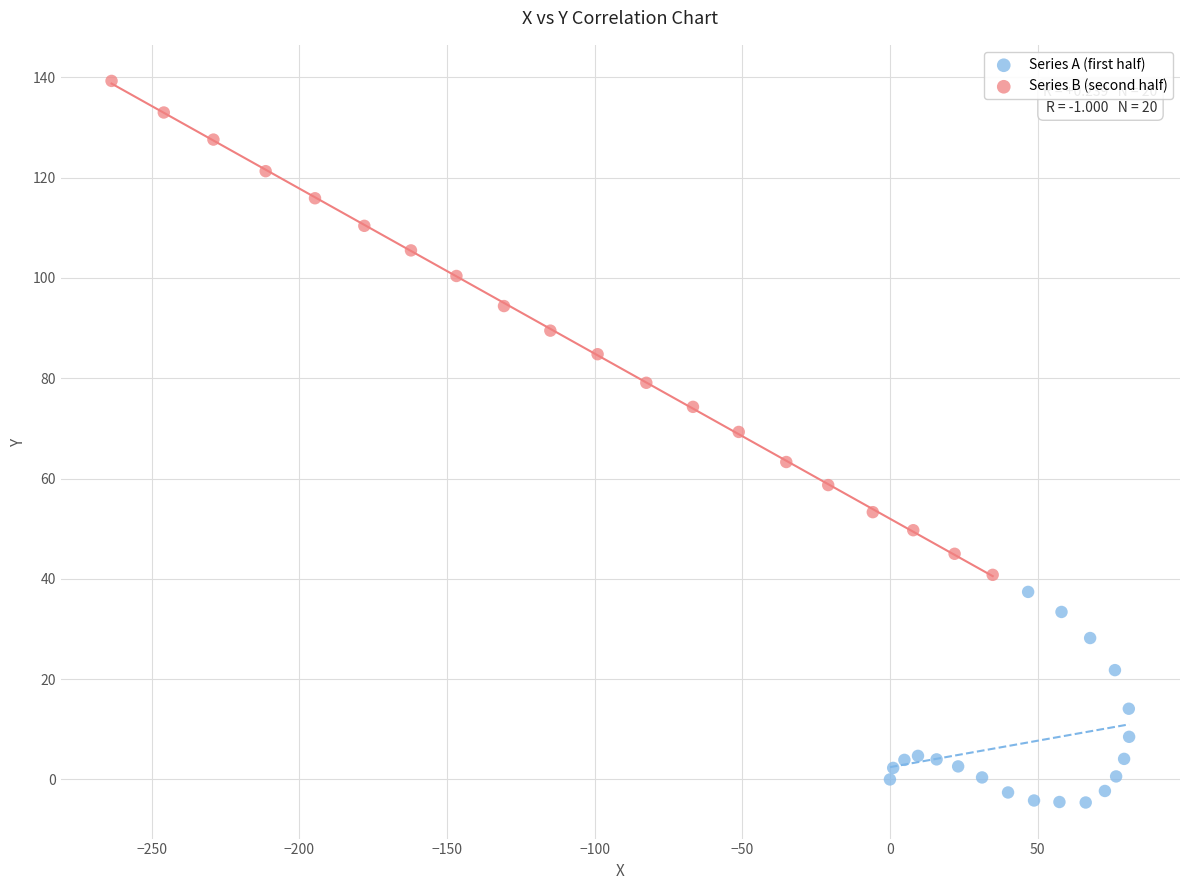

Which series has the largest Y range (max minus min)?

Series B (second half)